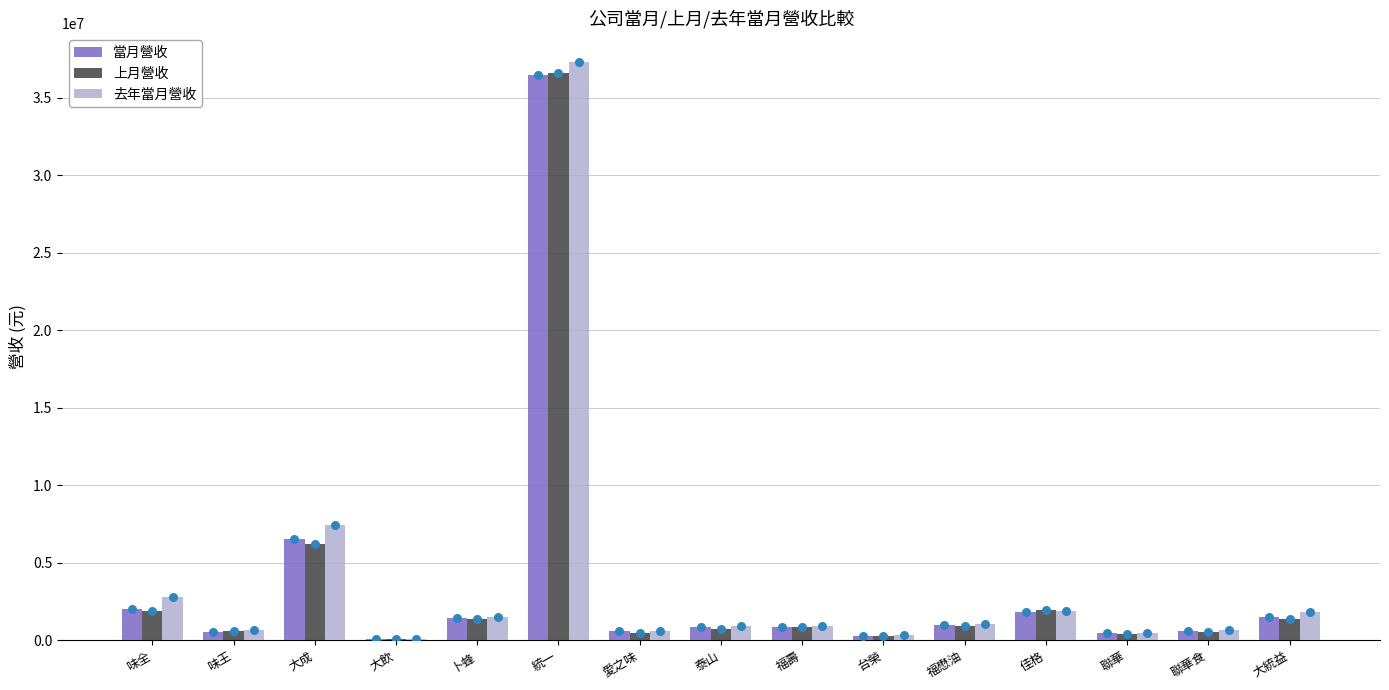

Which series has the largest Y range (max minus min)?

去年當月營收